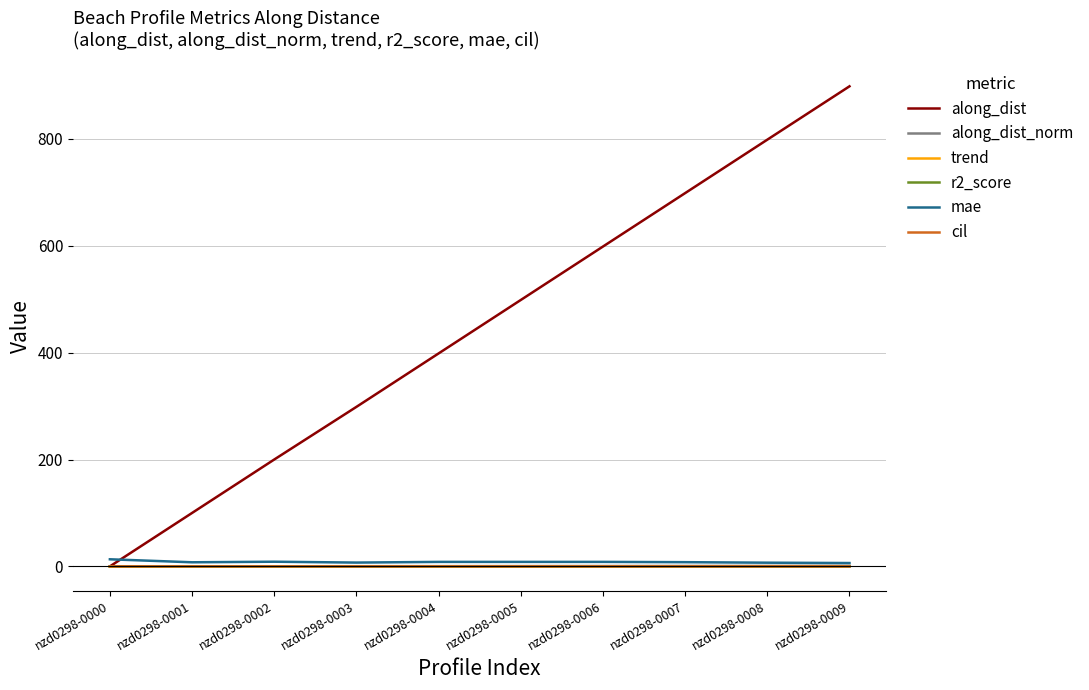

How many lines are shown in the chart?

6